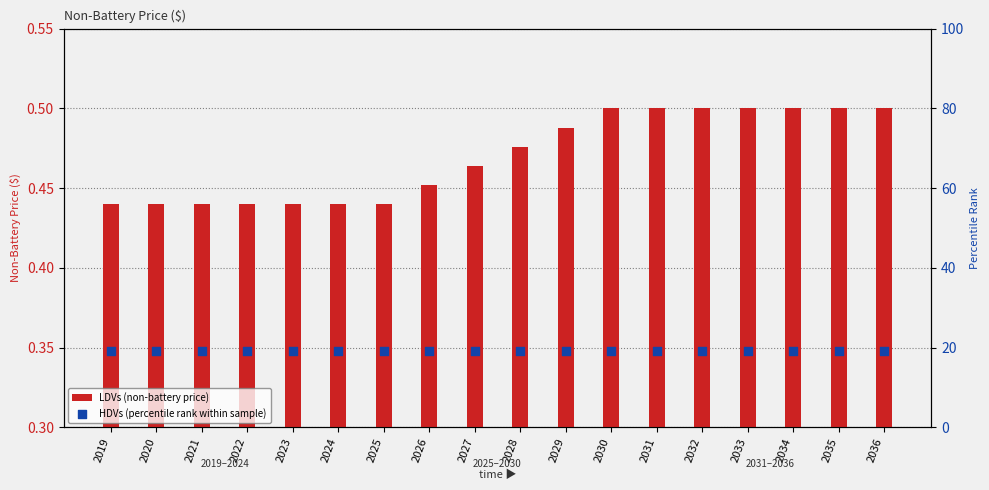

Which series has the largest total across all categories?

HDVs (percentile rank within sample)